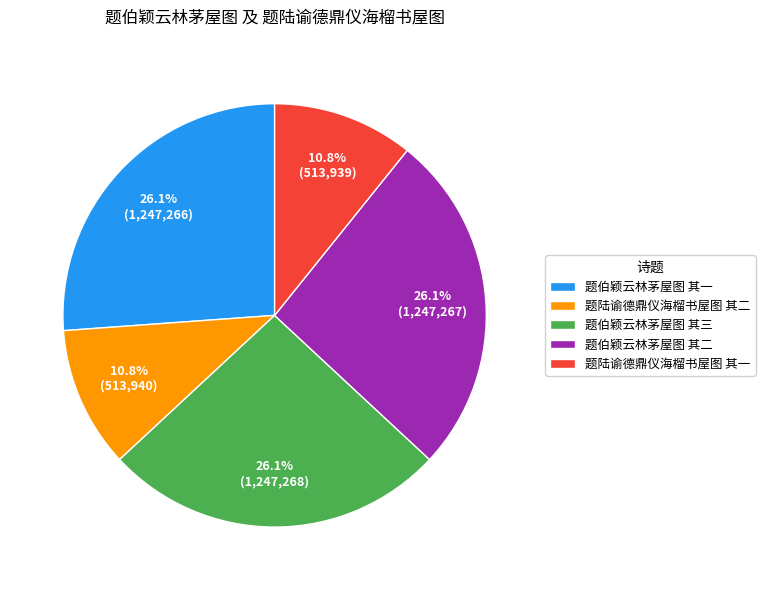

Is there any slice that represents more than half of the pie?

No